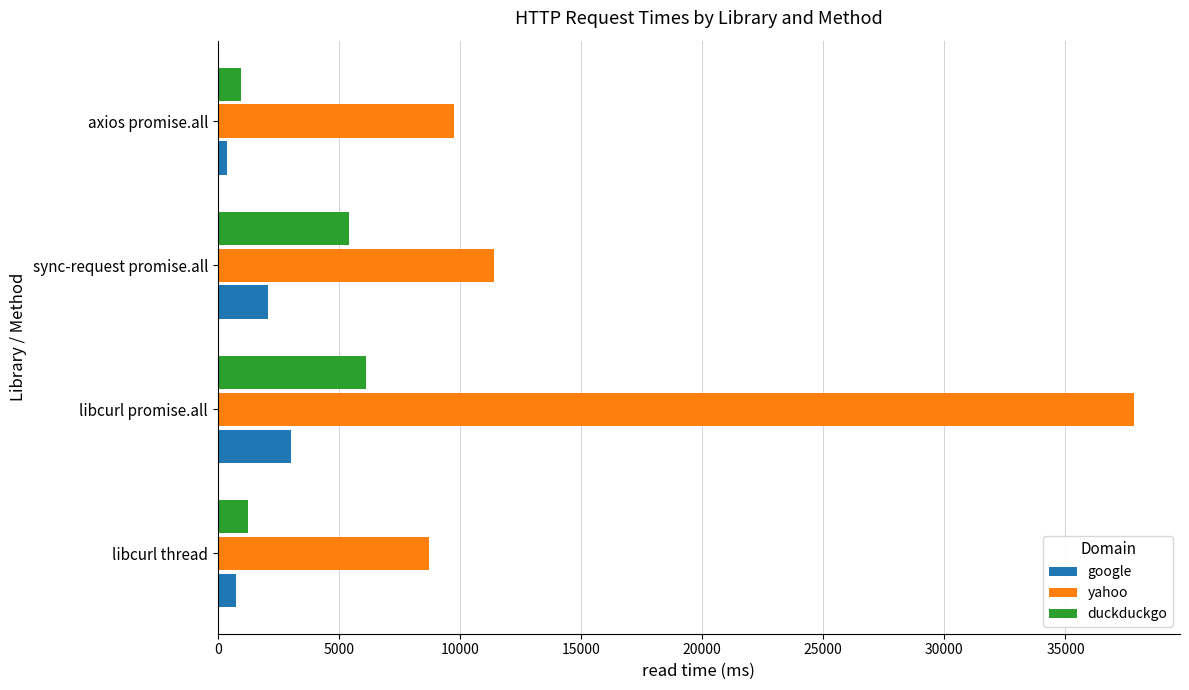

What is the spread (max minus min) of values at sync-request promise.all?

9347